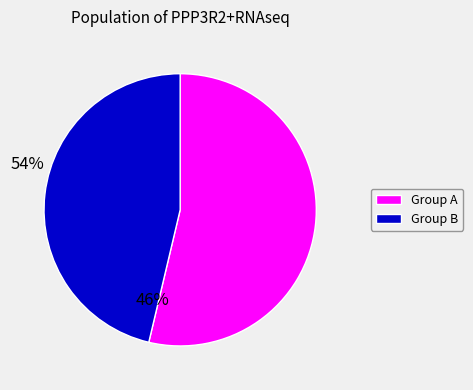

How many segments does this pie chart have?

2